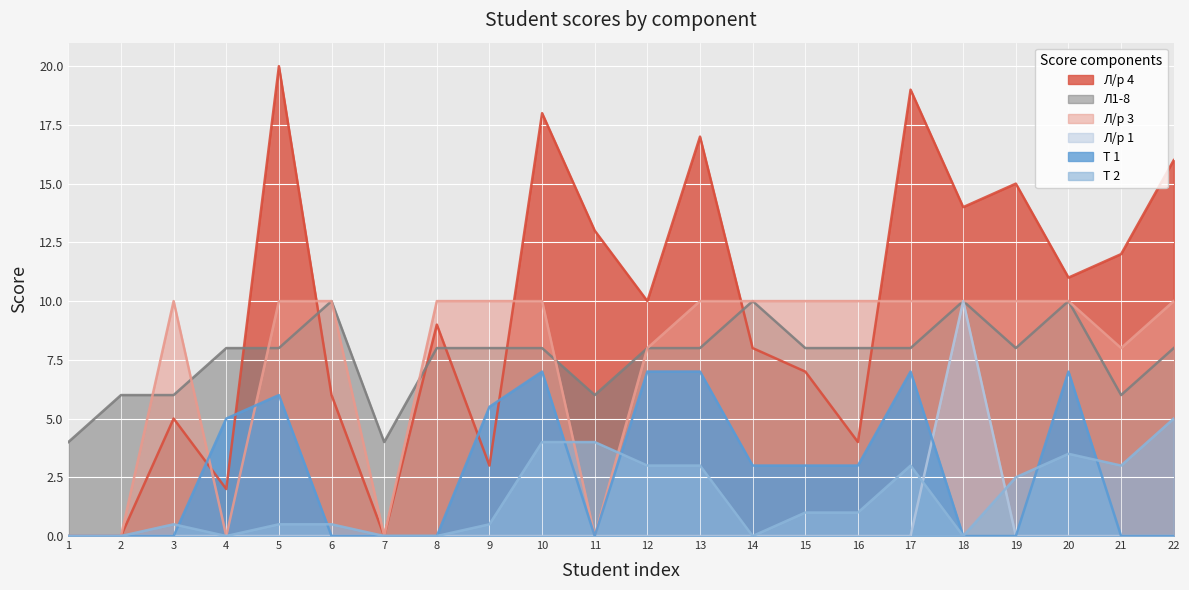

Is it true that Л/р 3 equals 10.0 at 16?

True